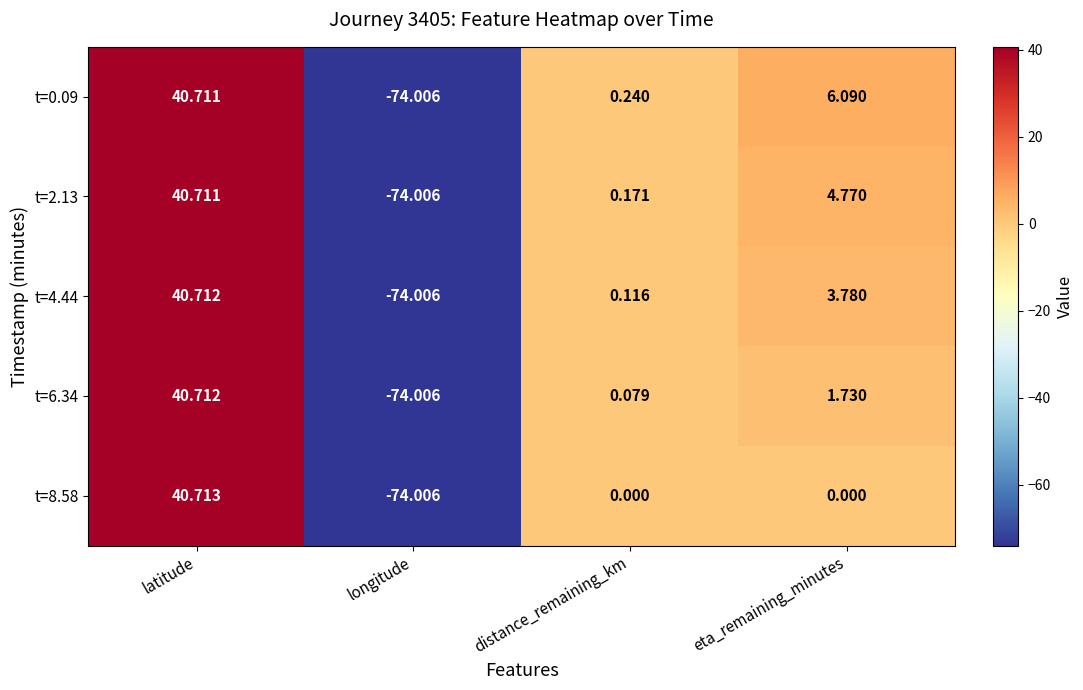

Which category has the highest value in the t=8.58 series?

latitude